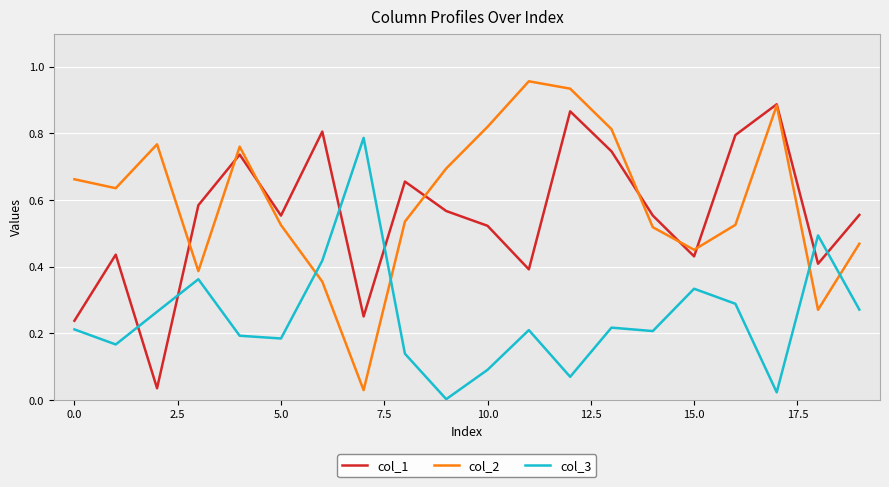

After their last crossing, which series has the higher values: col_2 or col_3?

col_2